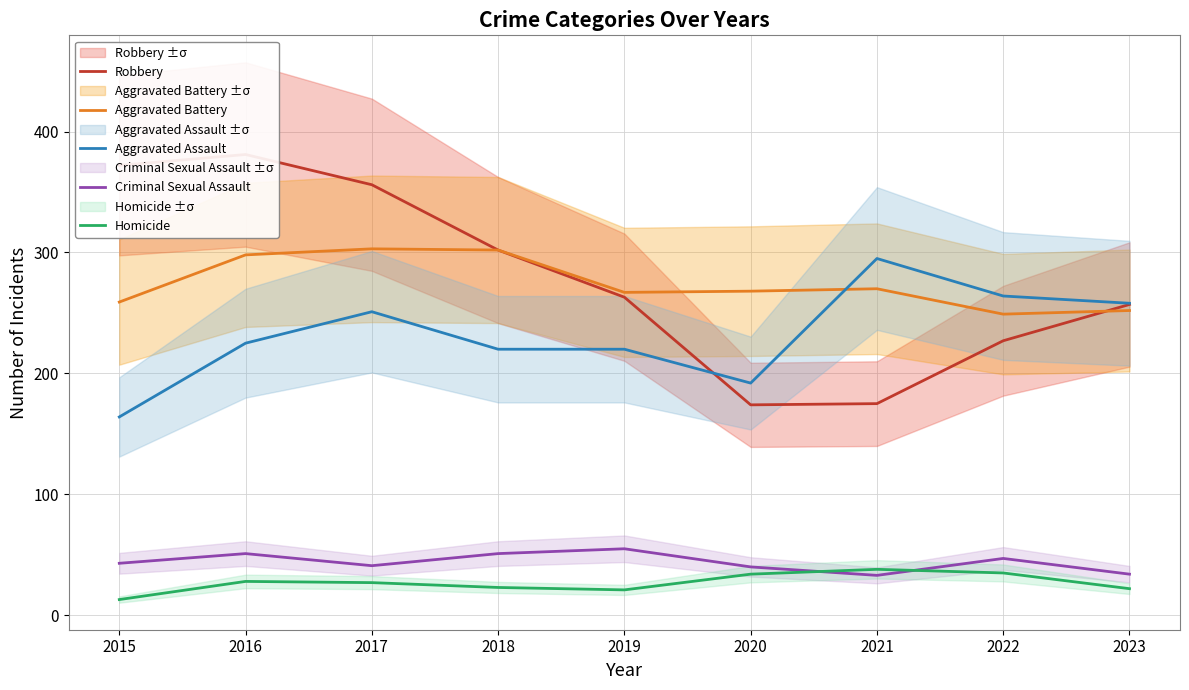

What is the sum of all Criminal Sexual Assault values?

395